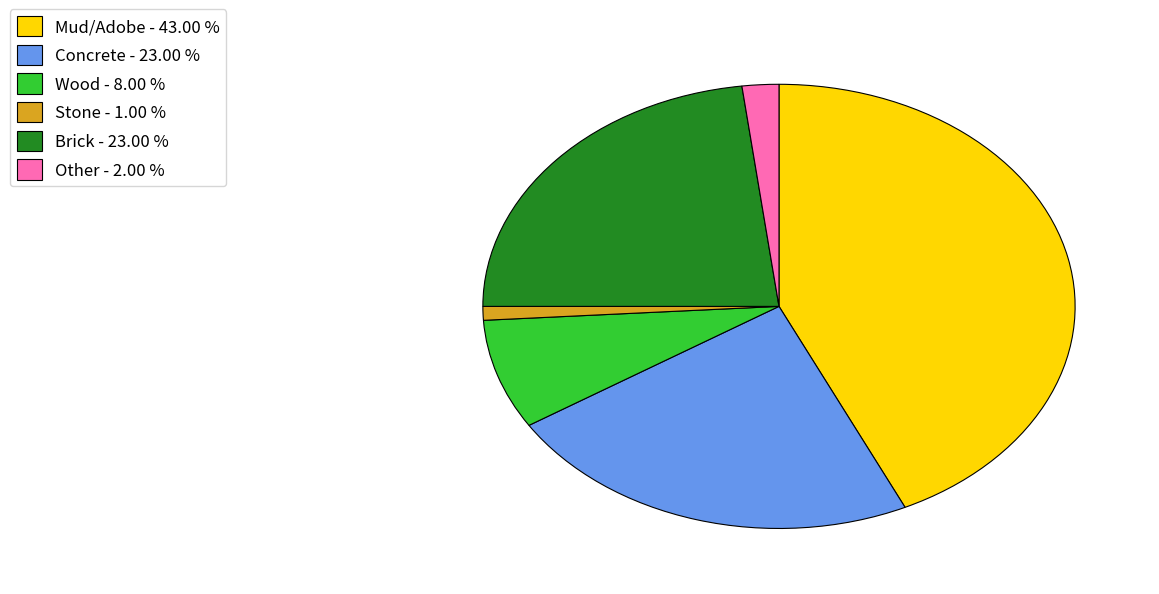

The Stone slice represents 1% of the pie. True or false?

True